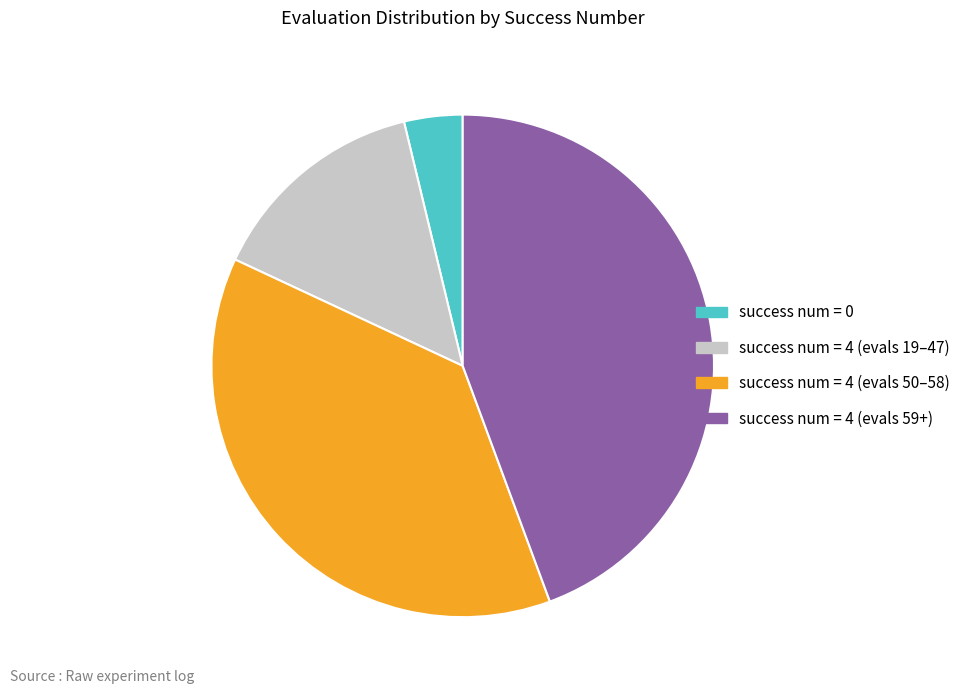

Between success num = 0 and success num = 4 (evals 19–47), which is larger?

success num = 4 (evals 19–47)